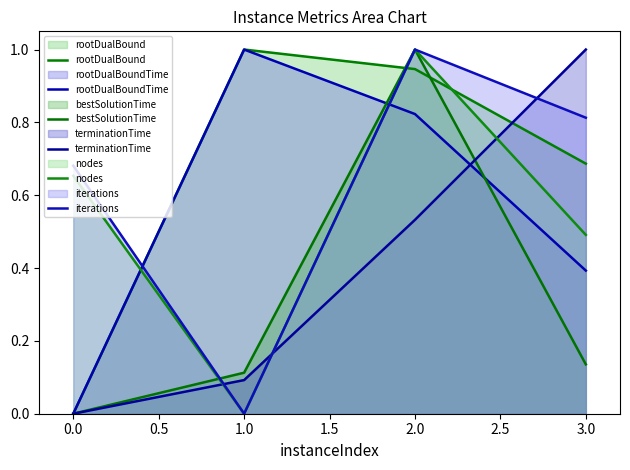

What is the difference between the maximum and second lowest values in the terminationTime series?

0.9